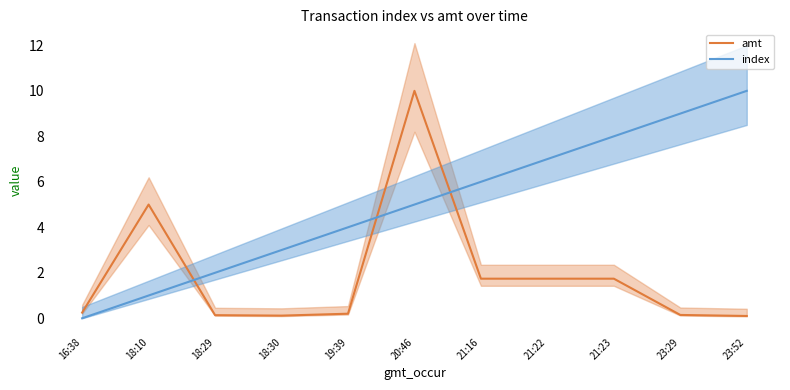

The value of amt at 21:16 is 1.7. True or false?

True